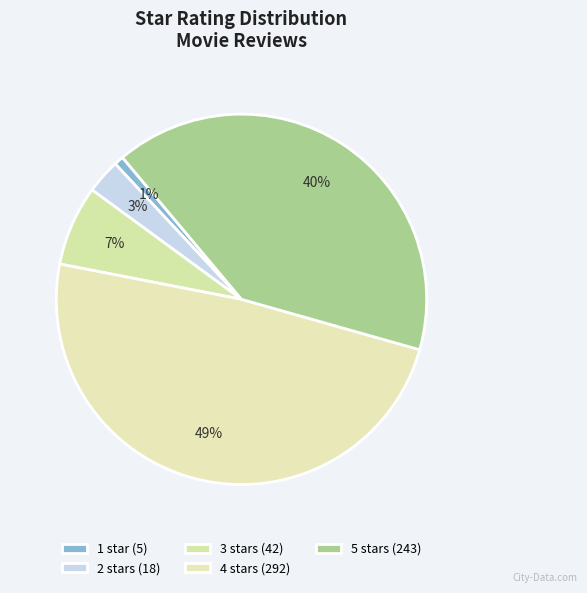

How many segments does this pie chart have?

5